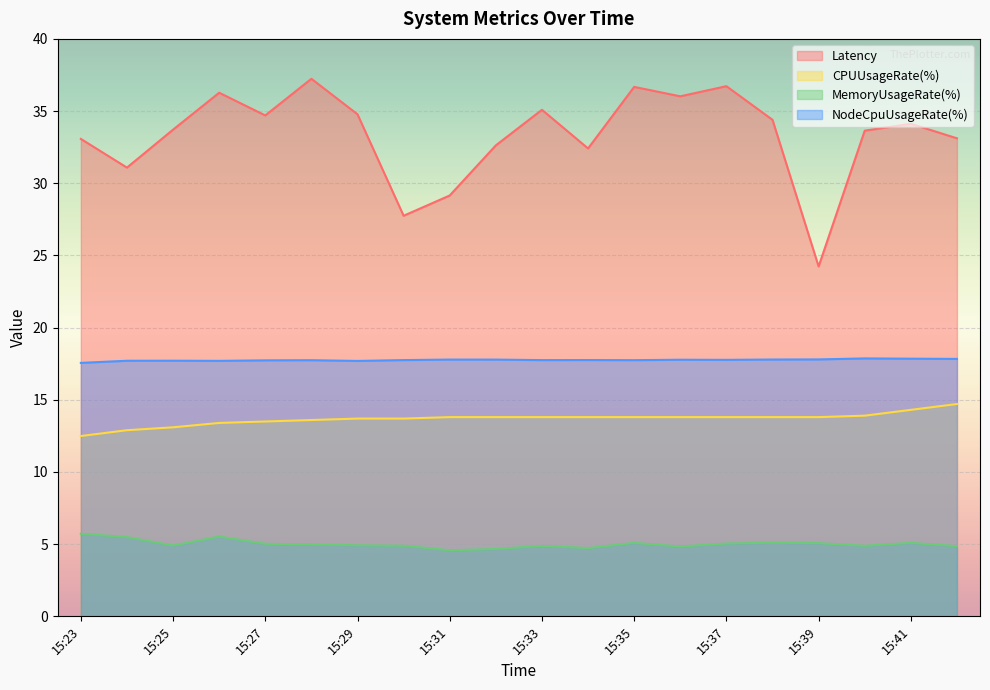

At 15:32, list the series in order from smallest to largest.

MemoryUsageRate(%), CPUUsageRate(%), NodeCpuUsageRate(%), Latency